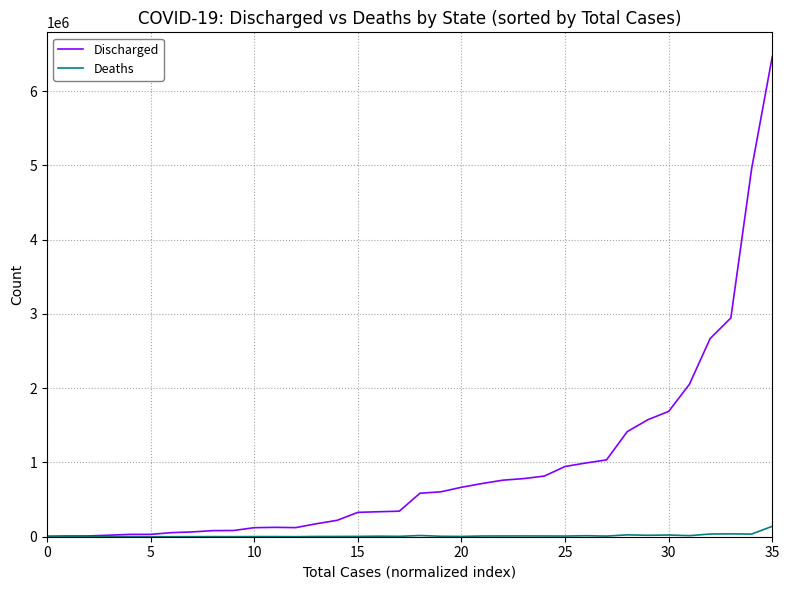

What is the sum of all Deaths values?

463530